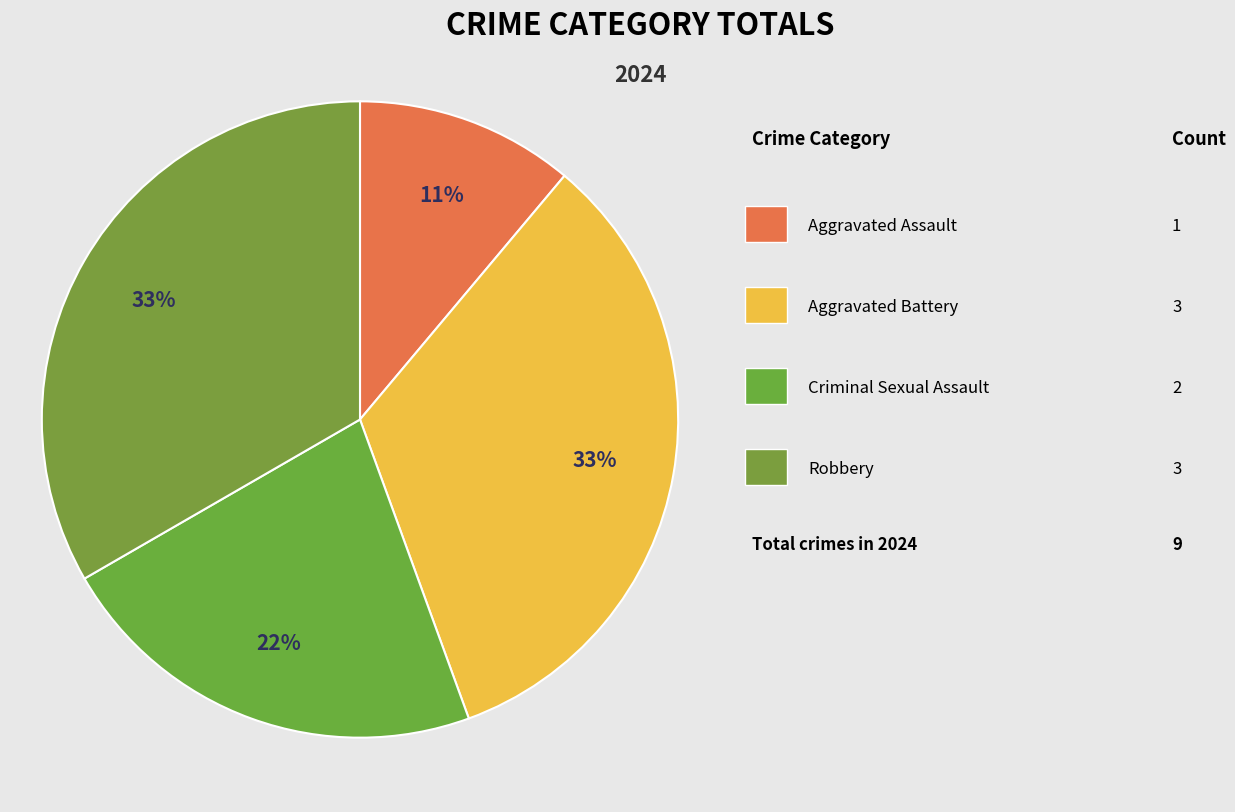

To the nearest percent, what is the average slice percentage?

25%